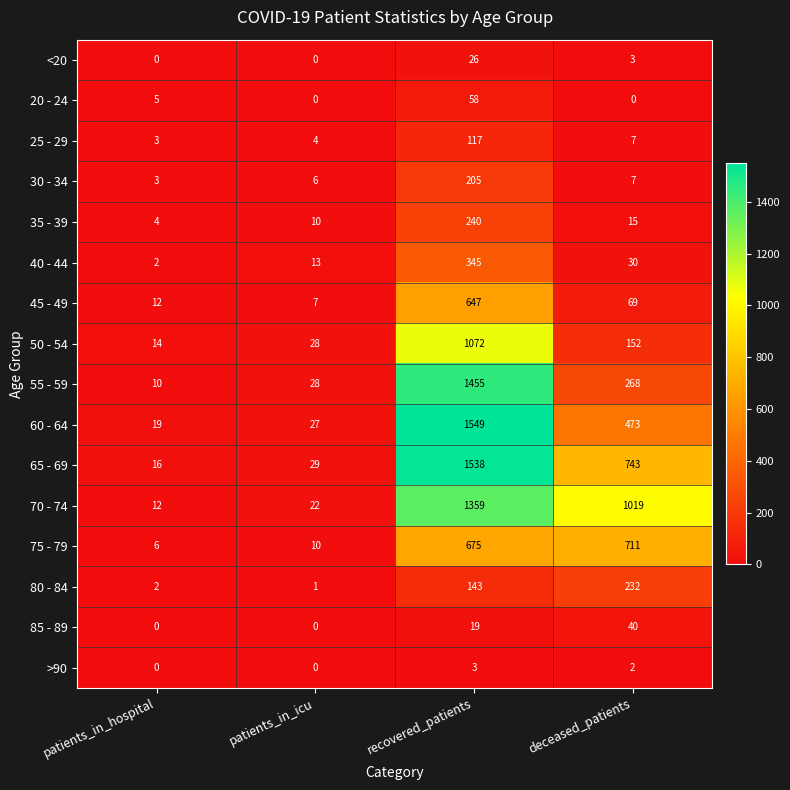

What is the spread (max minus min) of values at patients_in_icu?

29